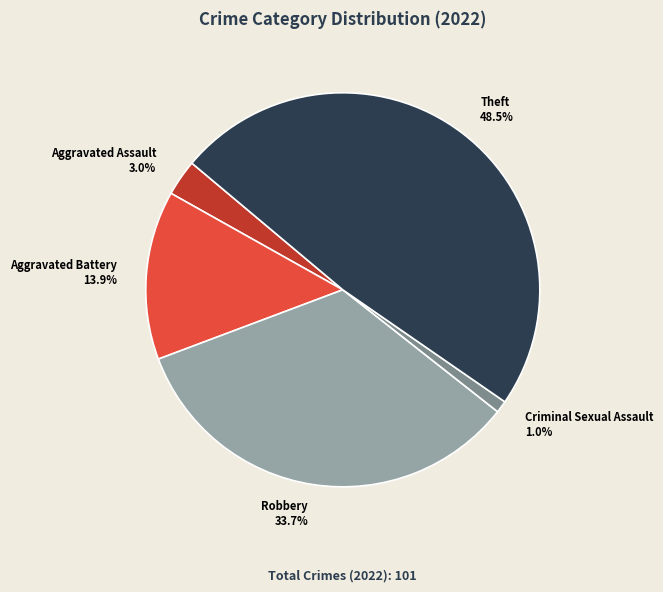

Which category has the smallest portion of the pie?

Criminal Sexual Assault